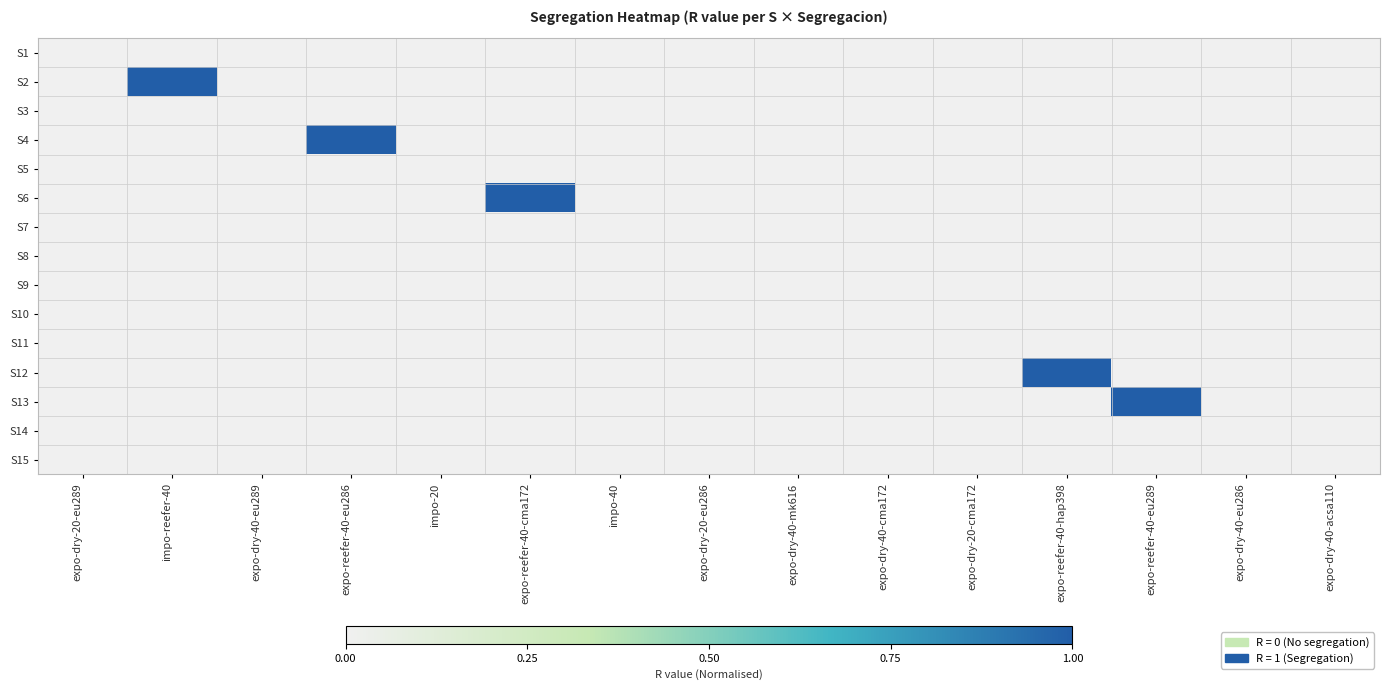

Reading left to right, what are all the values shown in this chart?

S1: expo-dry-20-eu289=0	impo-reefer-40=0	expo-dry-40-eu289=0	expo-reefer-40-eu286=0	impo-20=0	expo-reefer-40-cma172=0	impo-40=0	expo-dry-20-eu286=0	expo-dry-40-mk616=0	expo-dry-40-cma172=0	expo-dry-20-cma172=0	expo-reefer-40-hap398=0	expo-reefer-40-eu289=0	expo-dry-40-eu286=0	expo-dry-40-acsa110=0
S2: expo-dry-20-eu289=0	impo-reefer-40=1	expo-dry-40-eu289=0	expo-reefer-40-eu286=0	impo-20=0	expo-reefer-40-cma172=0	impo-40=0	expo-dry-20-eu286=0	expo-dry-40-mk616=0	expo-dry-40-cma172=0	expo-dry-20-cma172=0	expo-reefer-40-hap398=0	expo-reefer-40-eu289=0	expo-dry-40-eu286=0	expo-dry-40-acsa110=0
S3: expo-dry-20-eu289=0	impo-reefer-40=0	expo-dry-40-eu289=0	expo-reefer-40-eu286=0	impo-20=0	expo-reefer-40-cma172=0	impo-40=0	expo-dry-20-eu286=0	expo-dry-40-mk616=0	expo-dry-40-cma172=0	expo-dry-20-cma172=0	expo-reefer-40-hap398=0	expo-reefer-40-eu289=0	expo-dry-40-eu286=0	expo-dry-40-acsa110=0
S4: expo-dry-20-eu289=0	impo-reefer-40=0	expo-dry-40-eu289=0	expo-reefer-40-eu286=1	impo-20=0	expo-reefer-40-cma172=0	impo-40=0	expo-dry-20-eu286=0	expo-dry-40-mk616=0	expo-dry-40-cma172=0	expo-dry-20-cma172=0	expo-reefer-40-hap398=0	expo-reefer-40-eu289=0	expo-dry-40-eu286=0	expo-dry-40-acsa110=0
S5: expo-dry-20-eu289=0	impo-reefer-40=0	expo-dry-40-eu289=0	expo-reefer-40-eu286=0	impo-20=0	expo-reefer-40-cma172=0	impo-40=0	expo-dry-20-eu286=0	expo-dry-40-mk616=0	expo-dry-40-cma172=0	expo-dry-20-cma172=0	expo-reefer-40-hap398=0	expo-reefer-40-eu289=0	expo-dry-40-eu286=0	expo-dry-40-acsa110=0
S6: expo-dry-20-eu289=0	impo-reefer-40=0	expo-dry-40-eu289=0	expo-reefer-40-eu286=0	impo-20=0	expo-reefer-40-cma172=1	impo-40=0	expo-dry-20-eu286=0	expo-dry-40-mk616=0	expo-dry-40-cma172=0	expo-dry-20-cma172=0	expo-reefer-40-hap398=0	expo-reefer-40-eu289=0	expo-dry-40-eu286=0	expo-dry-40-acsa110=0
S7: expo-dry-20-eu289=0	impo-reefer-40=0	expo-dry-40-eu289=0	expo-reefer-40-eu286=0	impo-20=0	expo-reefer-40-cma172=0	impo-40=0	expo-dry-20-eu286=0	expo-dry-40-mk616=0	expo-dry-40-cma172=0	expo-dry-20-cma172=0	expo-reefer-40-hap398=0	expo-reefer-40-eu289=0	expo-dry-40-eu286=0	expo-dry-40-acsa110=0
S8: expo-dry-20-eu289=0	impo-reefer-40=0	expo-dry-40-eu289=0	expo-reefer-40-eu286=0	impo-20=0	expo-reefer-40-cma172=0	impo-40=0	expo-dry-20-eu286=0	expo-dry-40-mk616=0	expo-dry-40-cma172=0	expo-dry-20-cma172=0	expo-reefer-40-hap398=0	expo-reefer-40-eu289=0	expo-dry-40-eu286=0	expo-dry-40-acsa110=0
S9: expo-dry-20-eu289=0	impo-reefer-40=0	expo-dry-40-eu289=0	expo-reefer-40-eu286=0	impo-20=0	expo-reefer-40-cma172=0	impo-40=0	expo-dry-20-eu286=0	expo-dry-40-mk616=0	expo-dry-40-cma172=0	expo-dry-20-cma172=0	expo-reefer-40-hap398=0	expo-reefer-40-eu289=0	expo-dry-40-eu286=0	expo-dry-40-acsa110=0
S10: expo-dry-20-eu289=0	impo-reefer-40=0	expo-dry-40-eu289=0	expo-reefer-40-eu286=0	impo-20=0	expo-reefer-40-cma172=0	impo-40=0	expo-dry-20-eu286=0	expo-dry-40-mk616=0	expo-dry-40-cma172=0	expo-dry-20-cma172=0	expo-reefer-40-hap398=0	expo-reefer-40-eu289=0	expo-dry-40-eu286=0	expo-dry-40-acsa110=0
S11: expo-dry-20-eu289=0	impo-reefer-40=0	expo-dry-40-eu289=0	expo-reefer-40-eu286=0	impo-20=0	expo-reefer-40-cma172=0	impo-40=0	expo-dry-20-eu286=0	expo-dry-40-mk616=0	expo-dry-40-cma172=0	expo-dry-20-cma172=0	expo-reefer-40-hap398=0	expo-reefer-40-eu289=0	expo-dry-40-eu286=0	expo-dry-40-acsa110=0
S12: expo-dry-20-eu289=0	impo-reefer-40=0	expo-dry-40-eu289=0	expo-reefer-40-eu286=0	impo-20=0	expo-reefer-40-cma172=0	impo-40=0	expo-dry-20-eu286=0	expo-dry-40-mk616=0	expo-dry-40-cma172=0	expo-dry-20-cma172=0	expo-reefer-40-hap398=1	expo-reefer-40-eu289=0	expo-dry-40-eu286=0	expo-dry-40-acsa110=0
S13: expo-dry-20-eu289=0	impo-reefer-40=0	expo-dry-40-eu289=0	expo-reefer-40-eu286=0	impo-20=0	expo-reefer-40-cma172=0	impo-40=0	expo-dry-20-eu286=0	expo-dry-40-mk616=0	expo-dry-40-cma172=0	expo-dry-20-cma172=0	expo-reefer-40-hap398=0	expo-reefer-40-eu289=1	expo-dry-40-eu286=0	expo-dry-40-acsa110=0
S14: expo-dry-20-eu289=0	impo-reefer-40=0	expo-dry-40-eu289=0	expo-reefer-40-eu286=0	impo-20=0	expo-reefer-40-cma172=0	impo-40=0	expo-dry-20-eu286=0	expo-dry-40-mk616=0	expo-dry-40-cma172=0	expo-dry-20-cma172=0	expo-reefer-40-hap398=0	expo-reefer-40-eu289=0	expo-dry-40-eu286=0	expo-dry-40-acsa110=0
S15: expo-dry-20-eu289=0	impo-reefer-40=0	expo-dry-40-eu289=0	expo-reefer-40-eu286=0	impo-20=0	expo-reefer-40-cma172=0	impo-40=0	expo-dry-20-eu286=0	expo-dry-40-mk616=0	expo-dry-40-cma172=0	expo-dry-20-cma172=0	expo-reefer-40-hap398=0	expo-reefer-40-eu289=0	expo-dry-40-eu286=0	expo-dry-40-acsa110=0